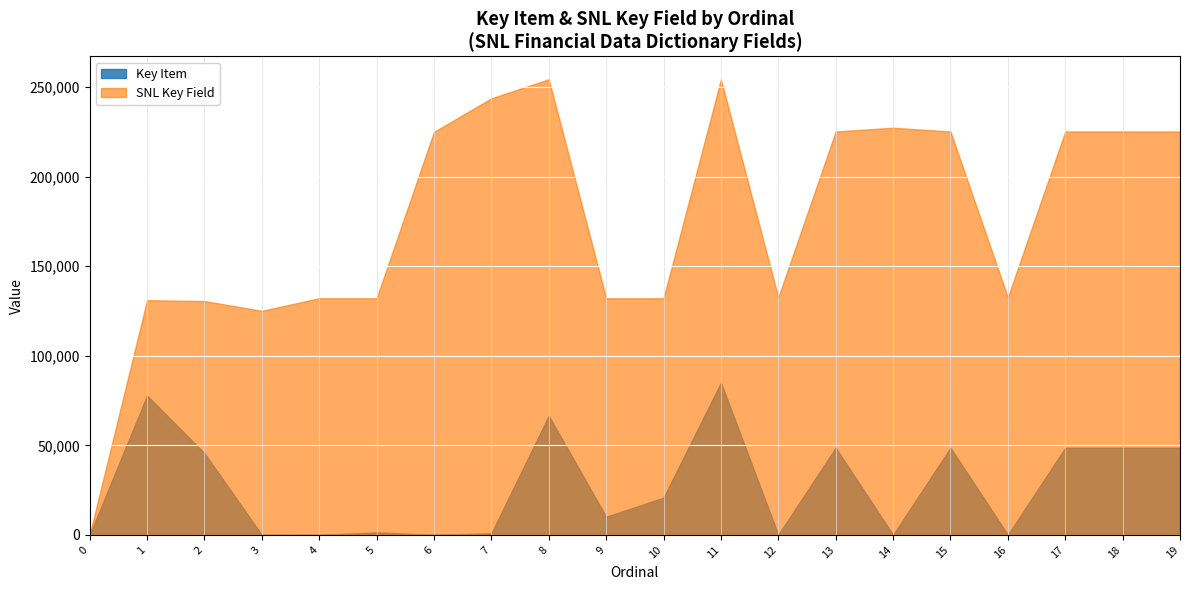

What is the value of the Ordinal point at the 6th from the left?

5